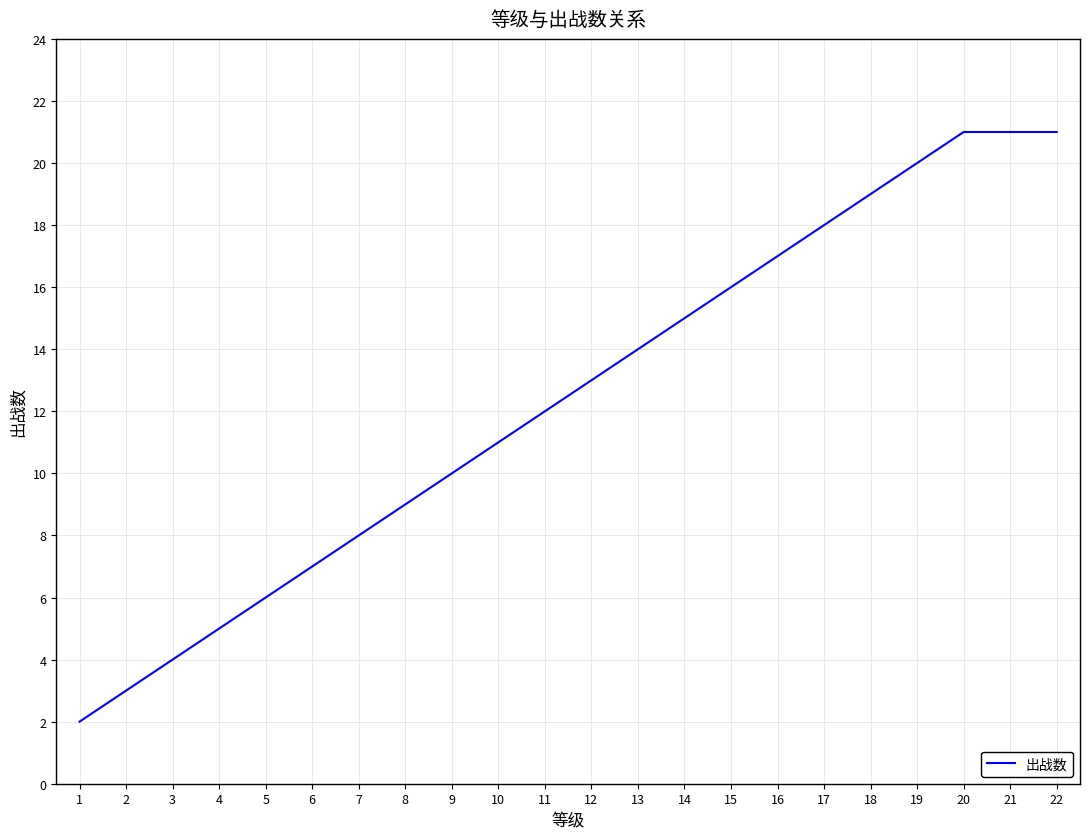

Is this an area chart (filled region under the line)?

No